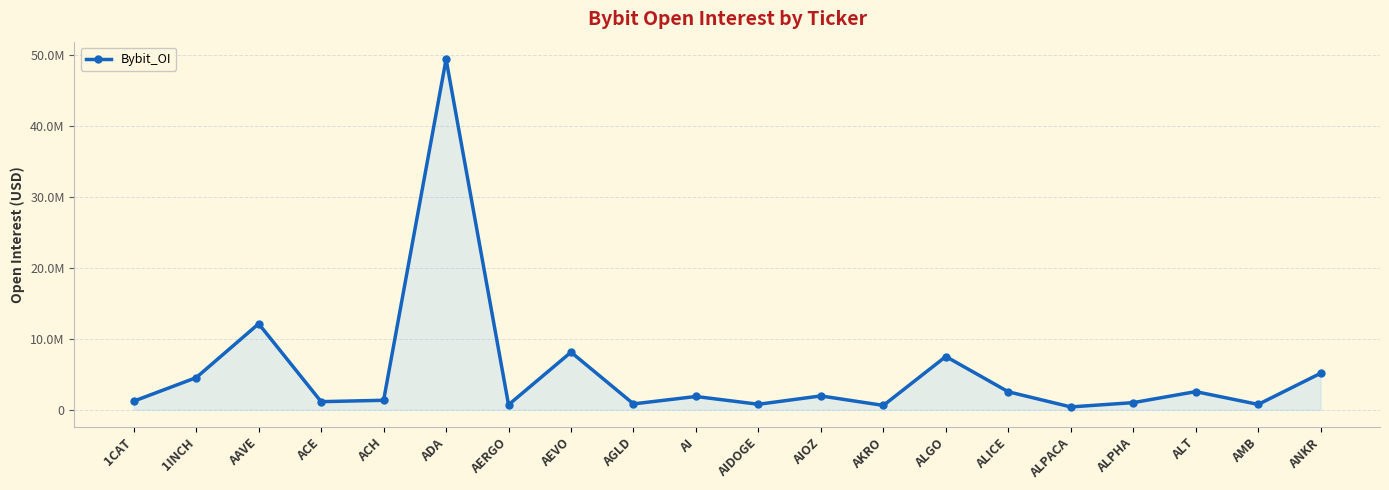

Does the chart have visible grid lines?

Yes